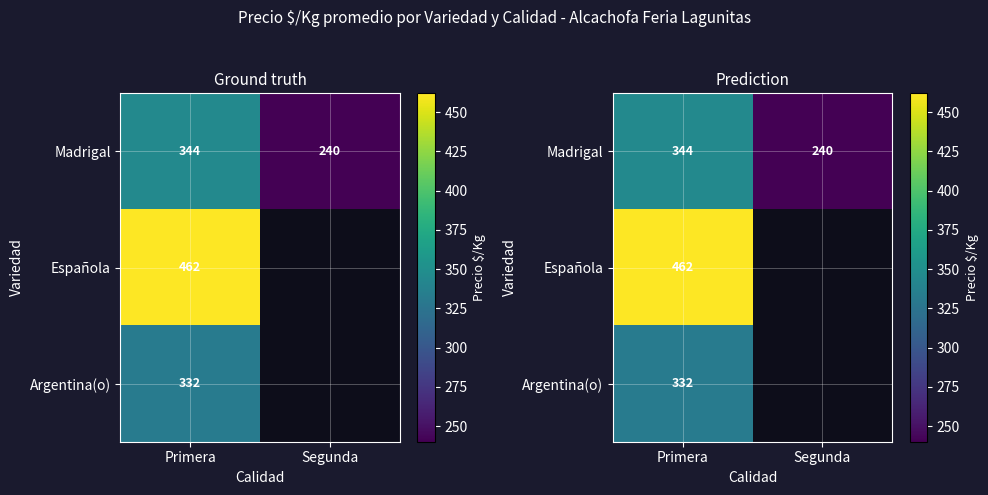

At which category does the chart reach its peak across all series?

Primera